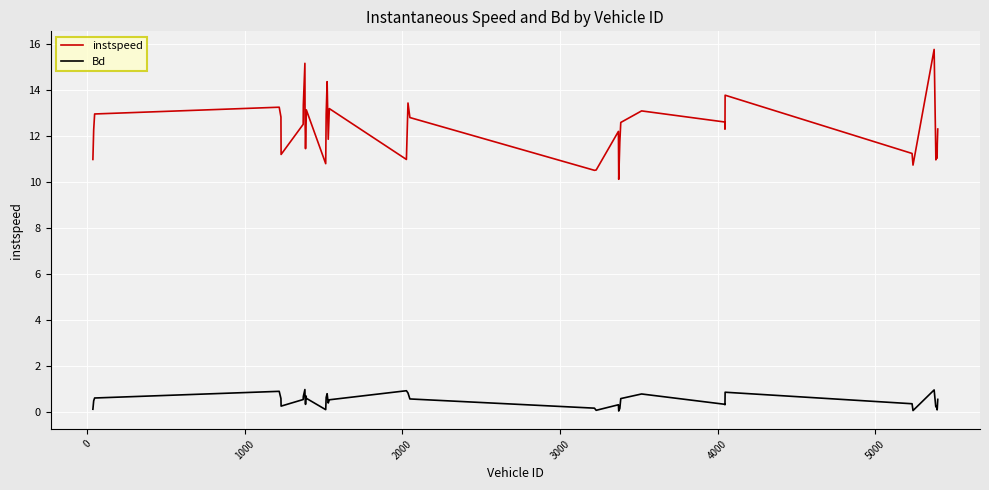

Which series has the largest total across all categories?

instspeed